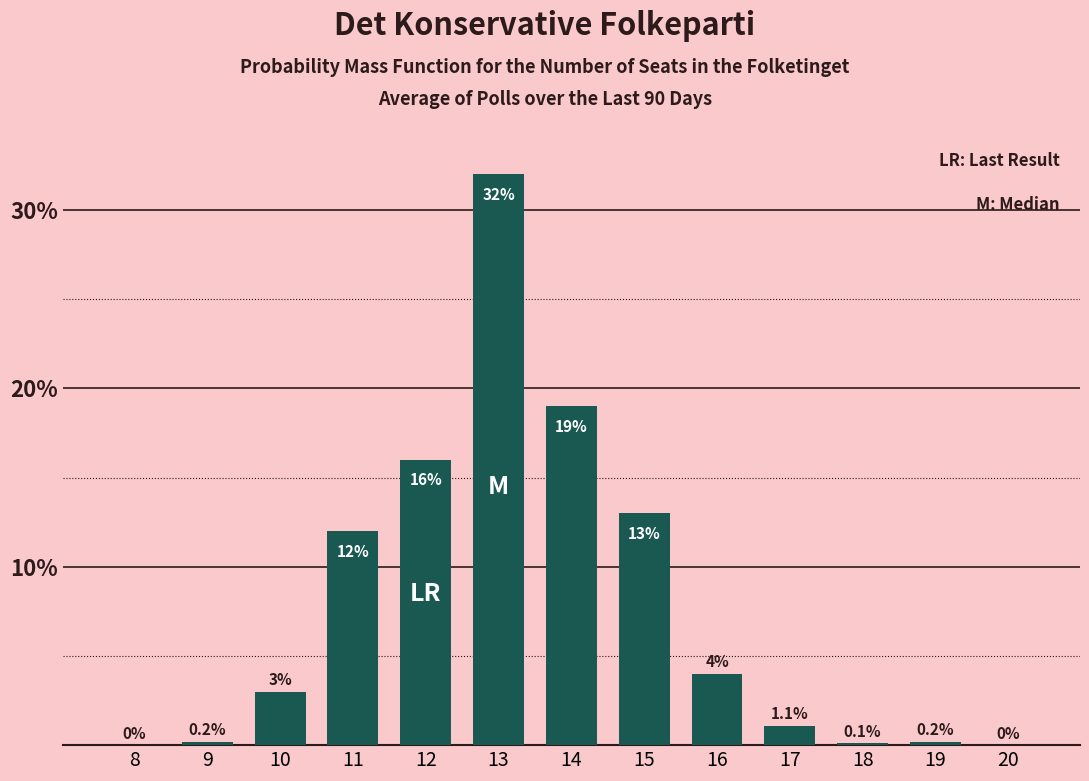

Reading right to left, extract all data points from this chart.

20=0.0	19=0.2	18=0.1	17=1.1	16=4.0	15=13.0	14=19.0	13=32.0	12=16.0	11=12.0	10=3.0	9=0.2	8=0.0